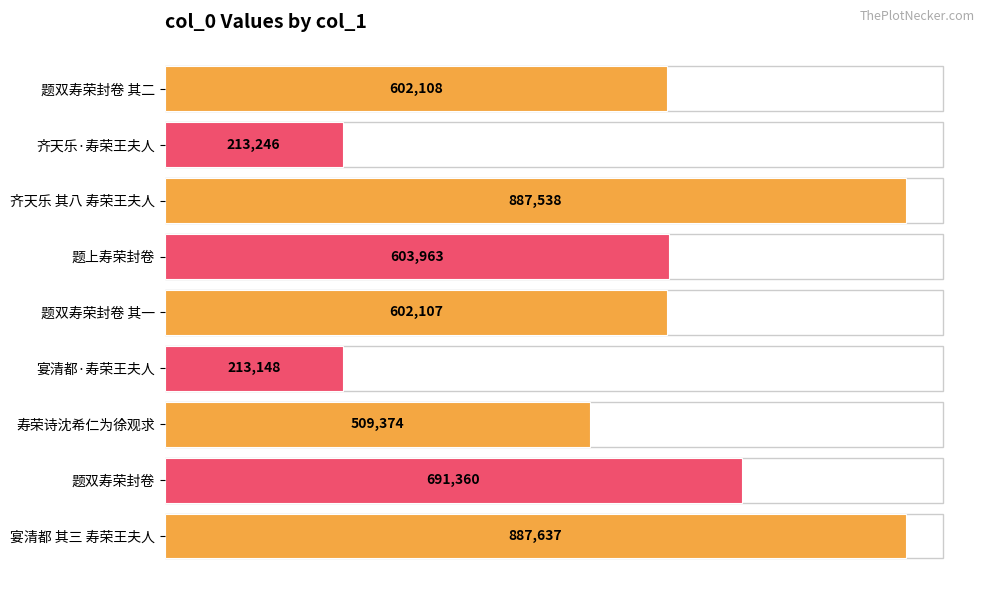

What is the difference between the maximum and second lowest values?

674391